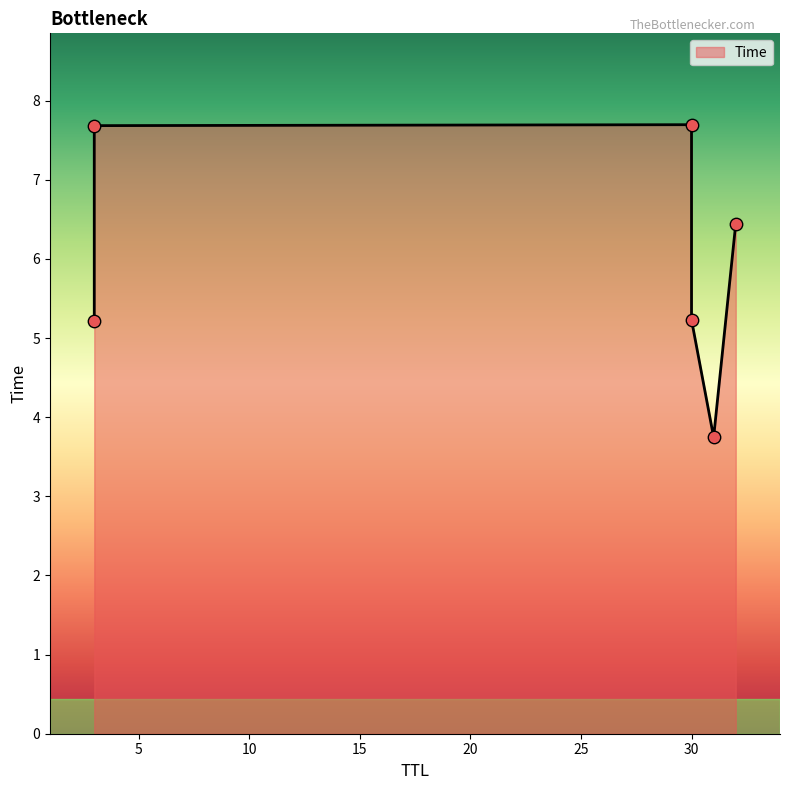

Between 3 and 30, which is larger?

3